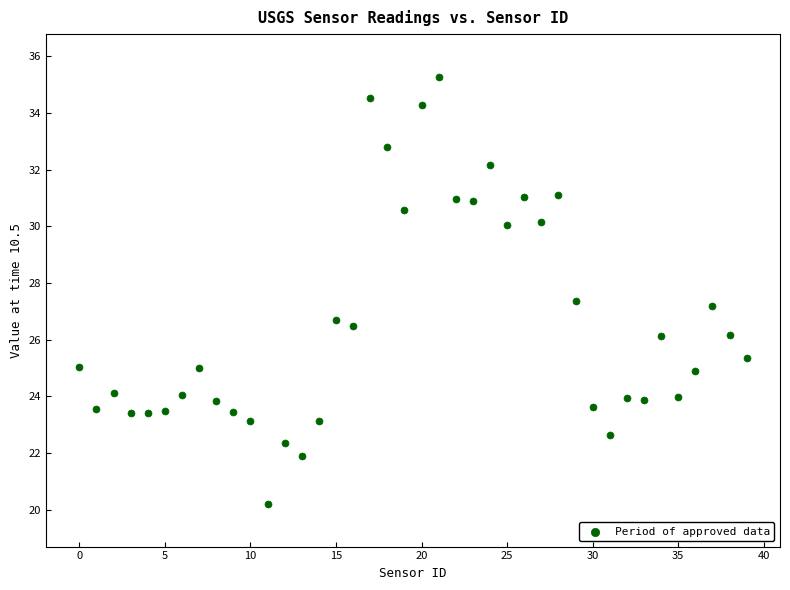

What is the range of Y values (max minus min)?

15.1